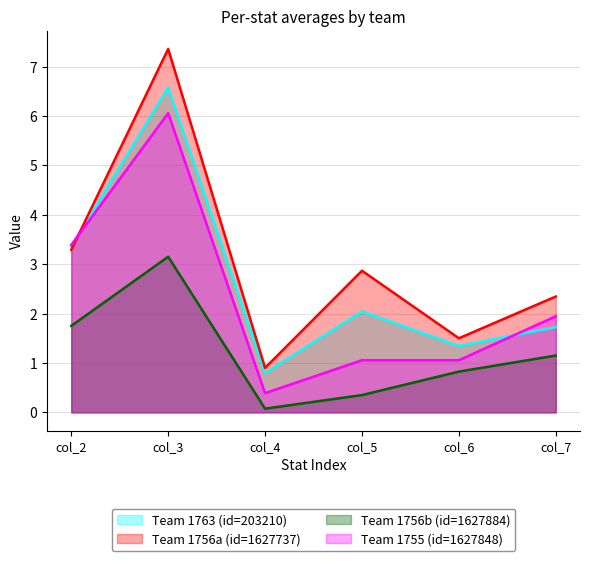

At how many categories does at least one series exceed 1?

5